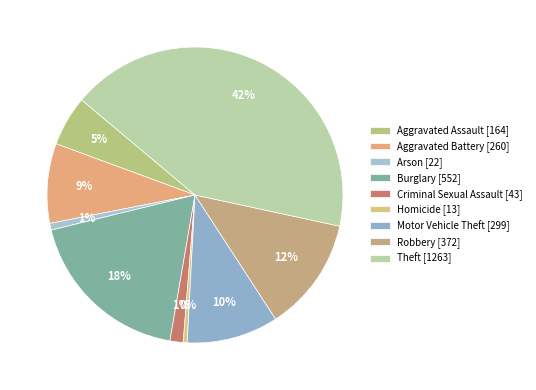

How many slices are in this pie chart?

9